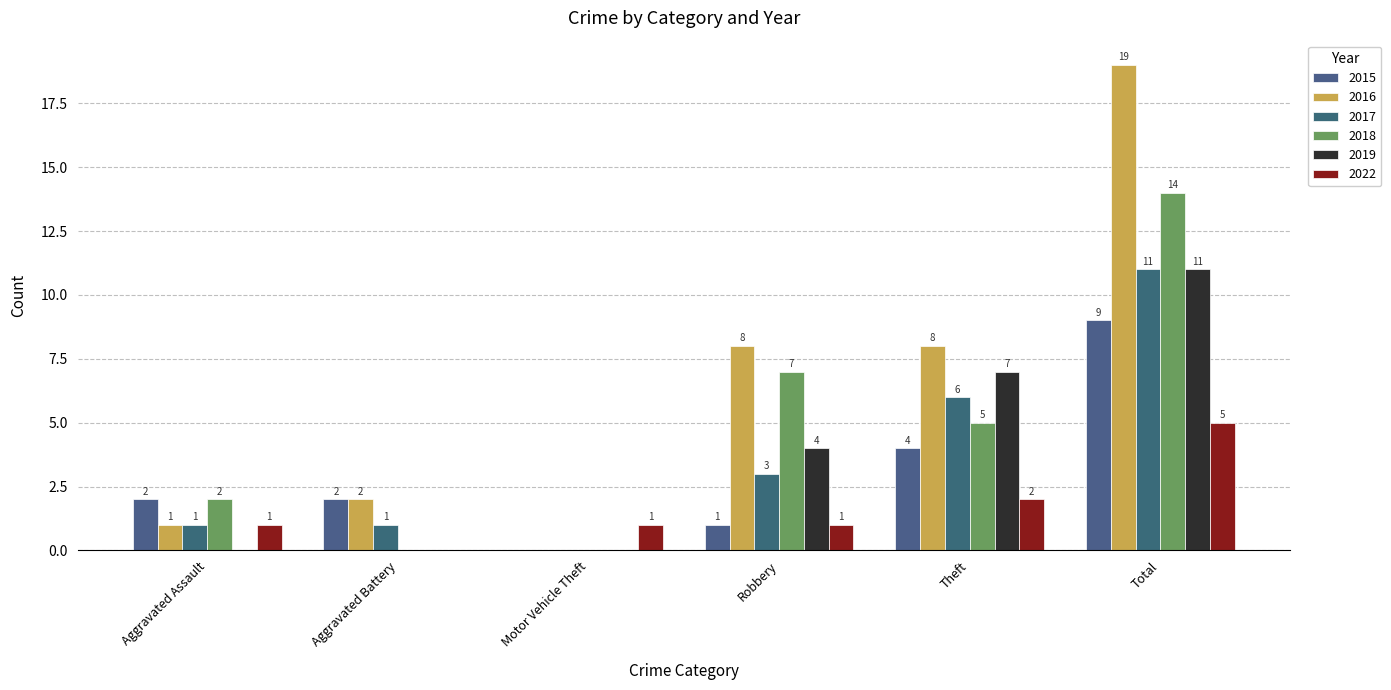

What is the spread (max minus min) of values at Robbery?

7